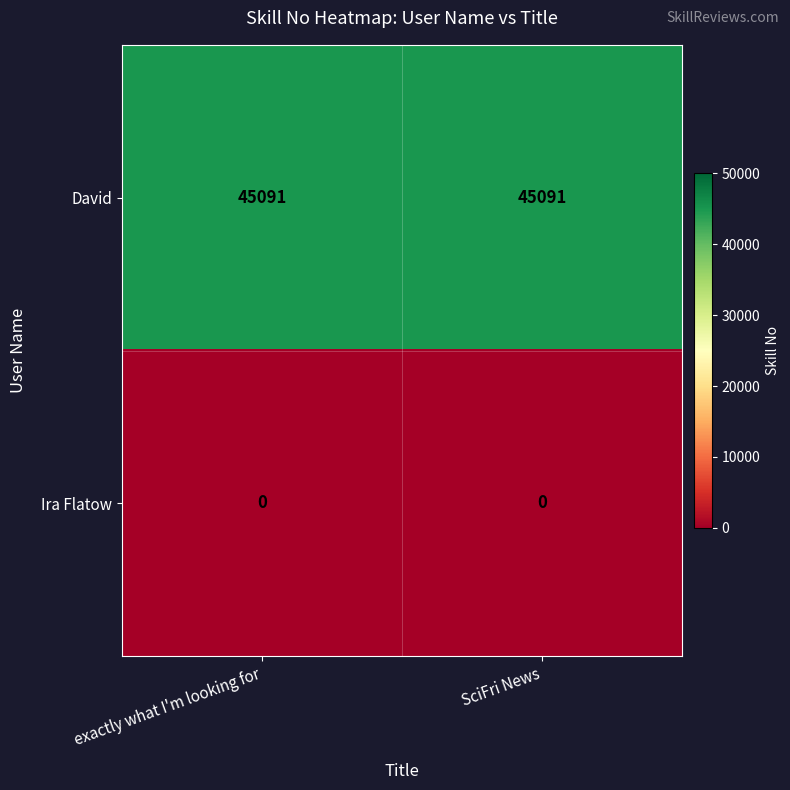

What is the total value across all series at SciFri News?

45091